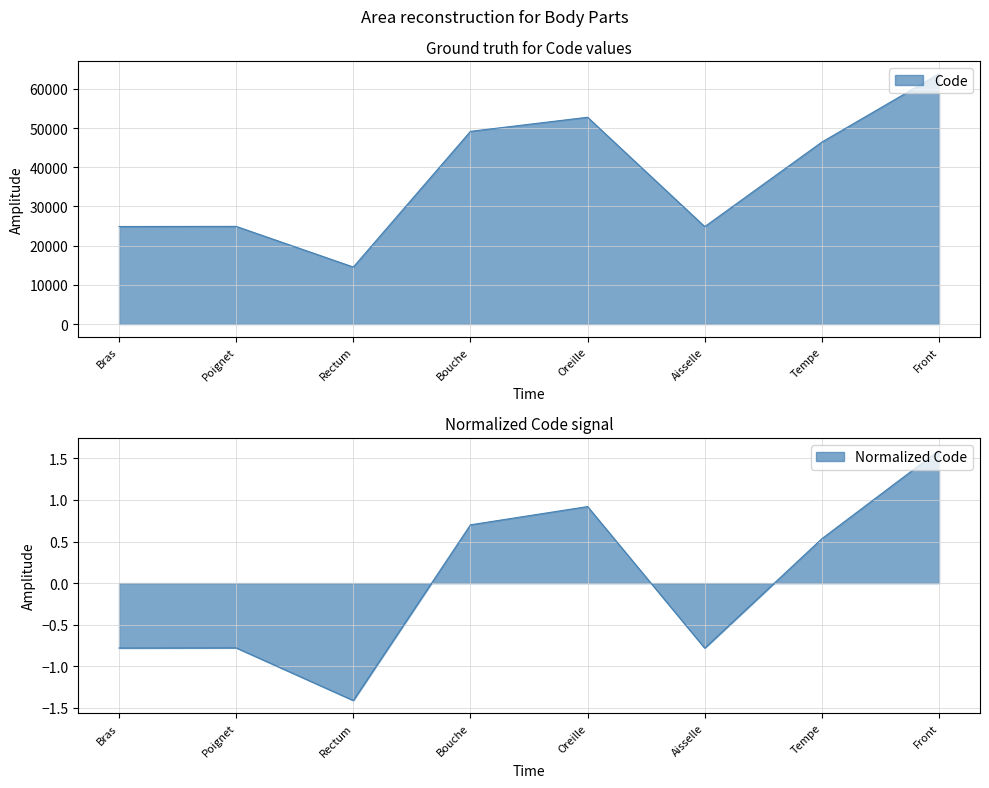

What is the value of the 7th point from the left?

46450